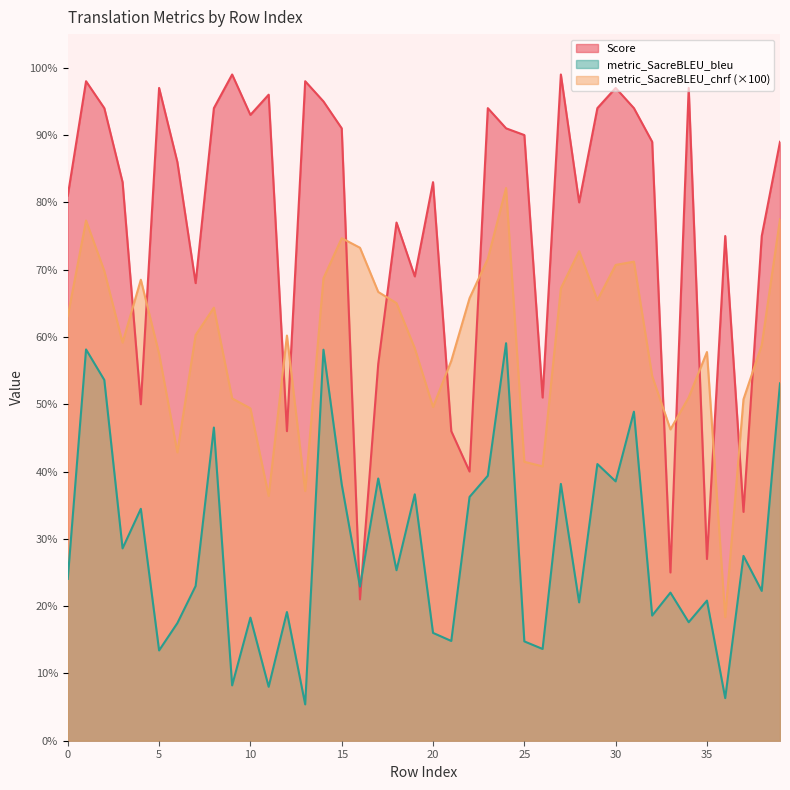

Reading left to right, what are all the values shown in this chart?

Score: 81.0	98.0	94.0	83.0	50.0	97.0	86.0	68.0	94.0	99.0	93.0	96.0	46.0	98.0	95.0	91.0	21.0	56.0	77.0	69.0	83.0	46.0	40.0	94.0	91.0	90.0	51.0	99.0	80.0	94.0	97.0	94.0	89.0	25.0	97.0	27.0	75.0	34.0	75.0	89.0
metric_SacreBLEU_chrf: 63.1	77.3	69.8	59.2	68.5	57.5	42.9	60.3	64.4	50.9	49.4	36.4	60.2	37.1	68.7	74.7	73.3	66.7	65.0	58.3	49.6	56.5	65.8	71.6	82.1	41.4	40.8	67.2	72.7	65.5	70.7	71.2	54.2	46.3	51.0	57.8	18.4	50.7	58.8	77.5
metric_SacreBLEU_bleu: 24.0	58.1	53.6	28.6	34.5	13.4	17.5	23.0	46.5	8.2	18.3	8.0	19.1	5.4	58.1	38.1	22.9	39.0	25.3	36.6	16.0	14.8	36.2	39.4	59.1	14.8	13.6	38.2	20.6	41.1	38.5	48.9	18.6	22.0	17.6	20.8	6.3	27.5	22.3	53.1